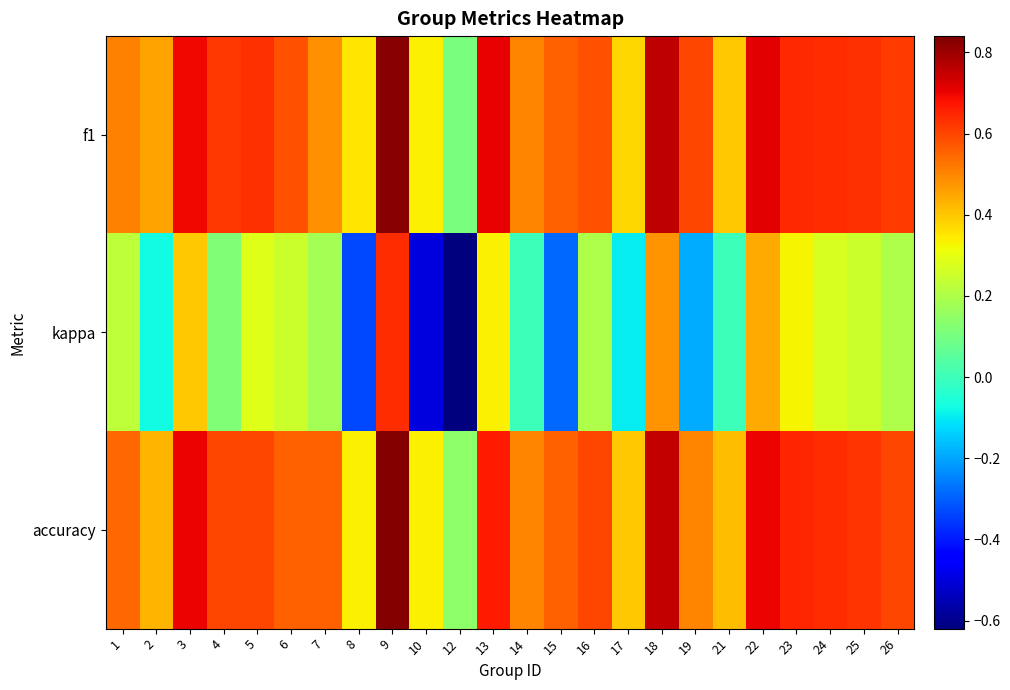

At which category is the sum across all series the highest?

9